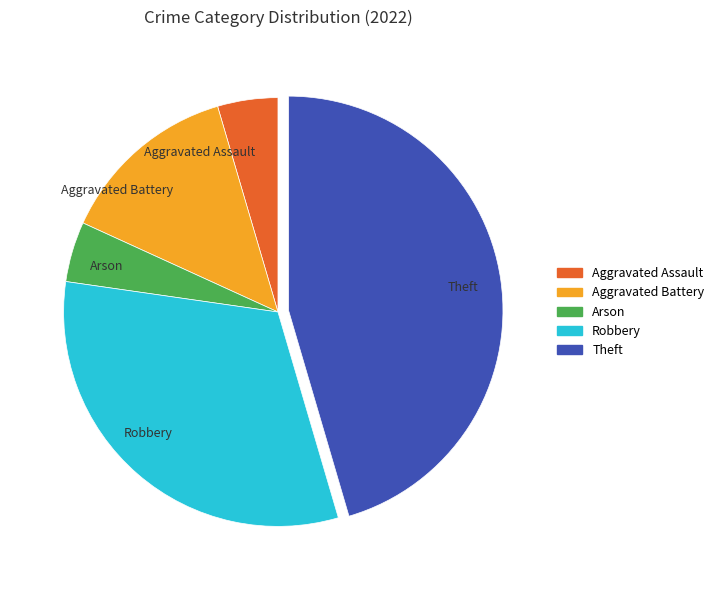

What is the ratio of the value at Theft to the value at Robbery?

1.4